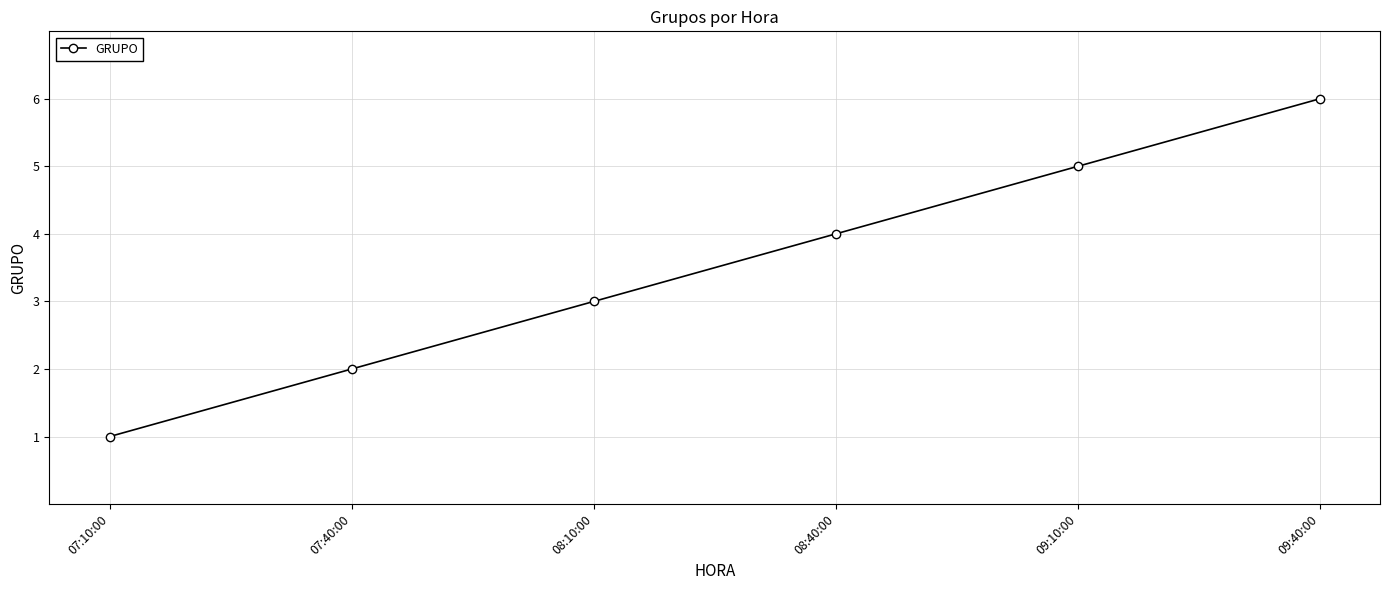

What is the difference between the values at 07:10:00 and 07:40:00?

1